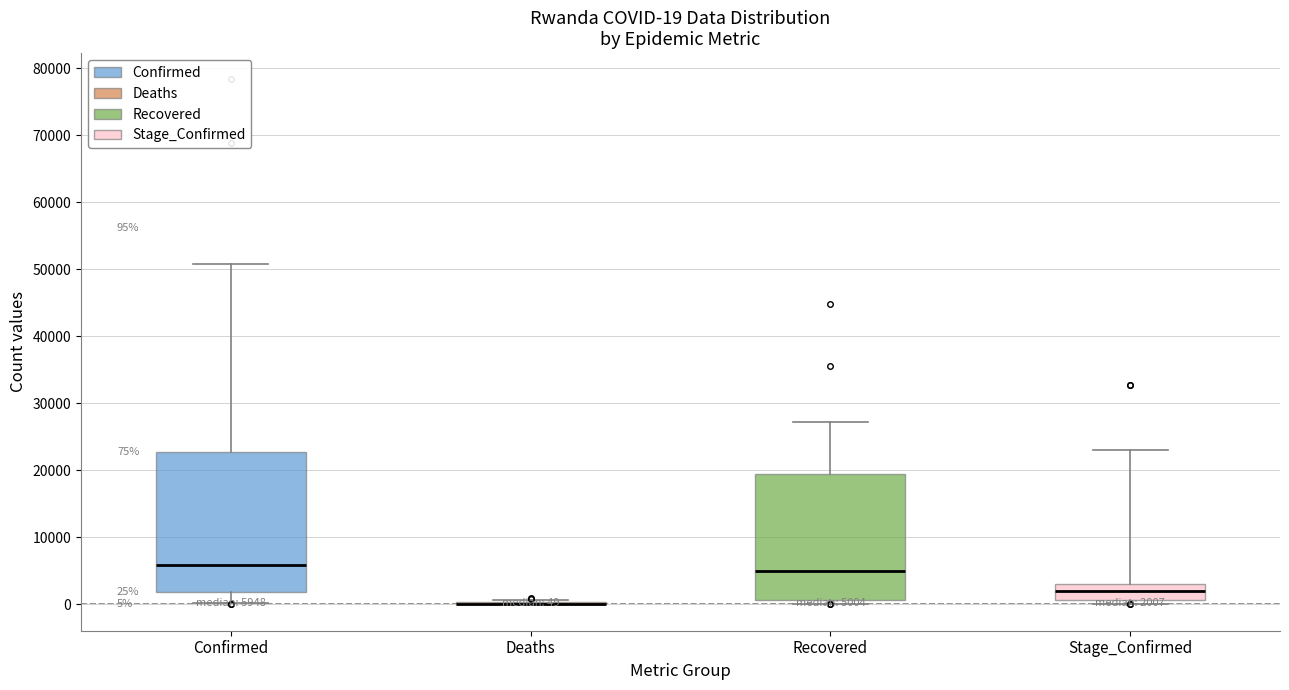

Which box is the tallest, from its lower edge to its upper edge?

Confirmed